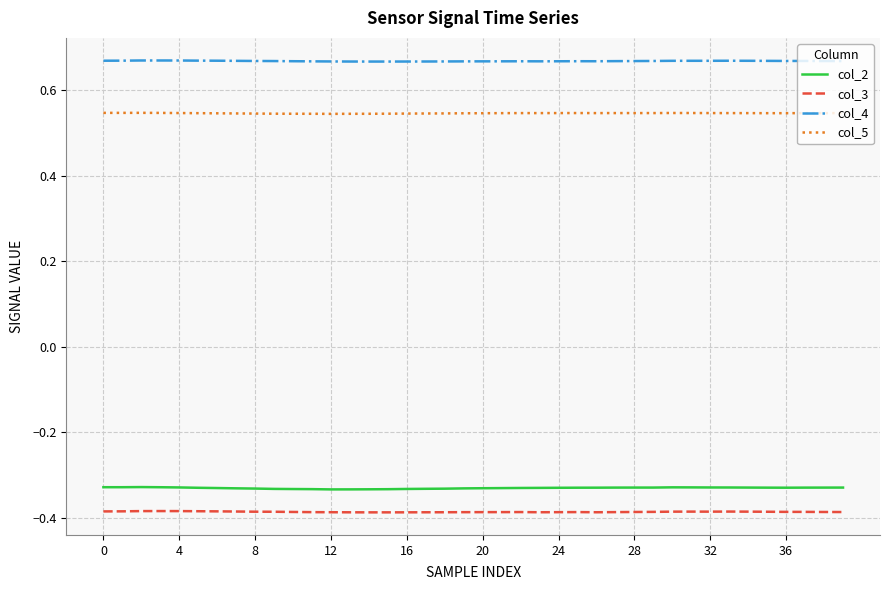

Which series has the largest total across all categories?

col_4